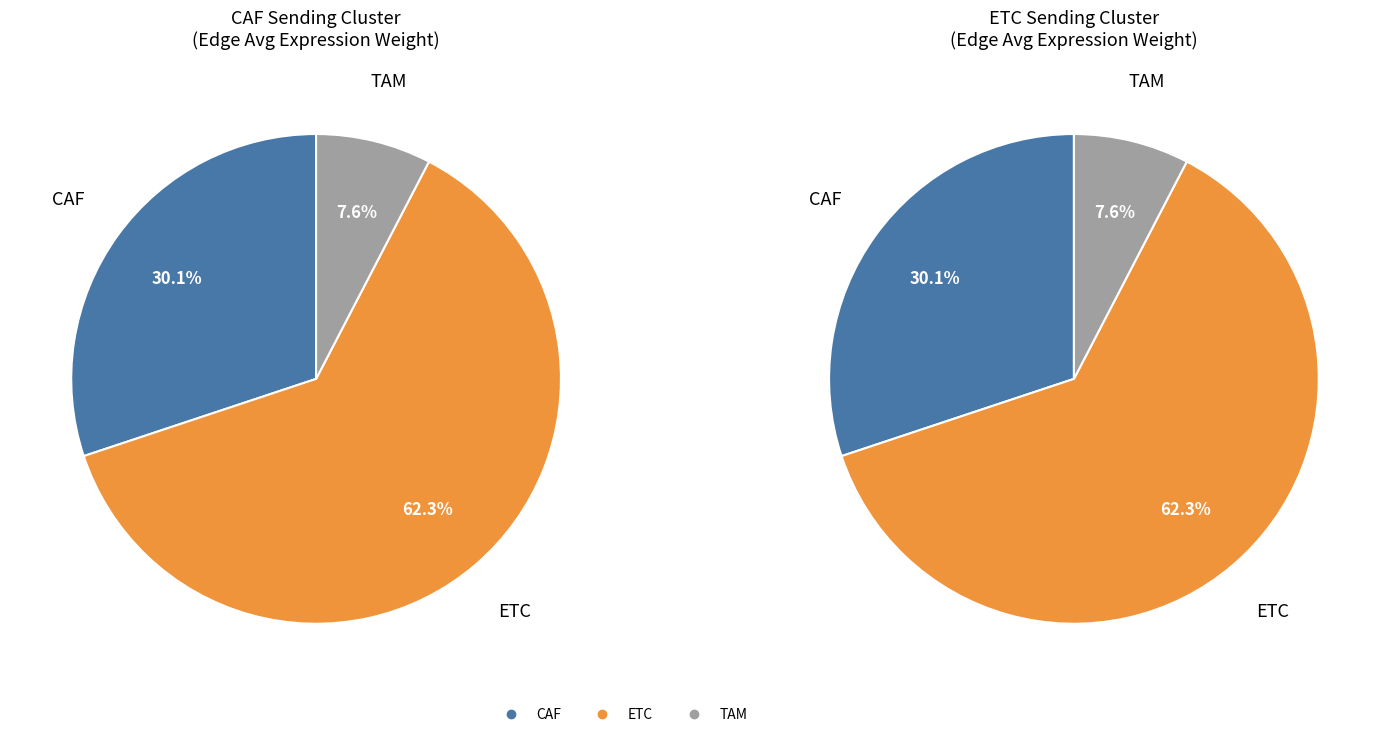

Count the number of slices in the pie.

3